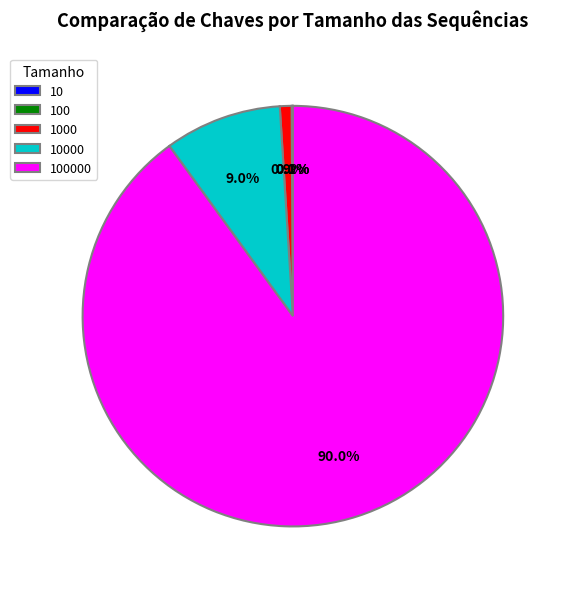

Is there a majority slice in this chart?

Yes